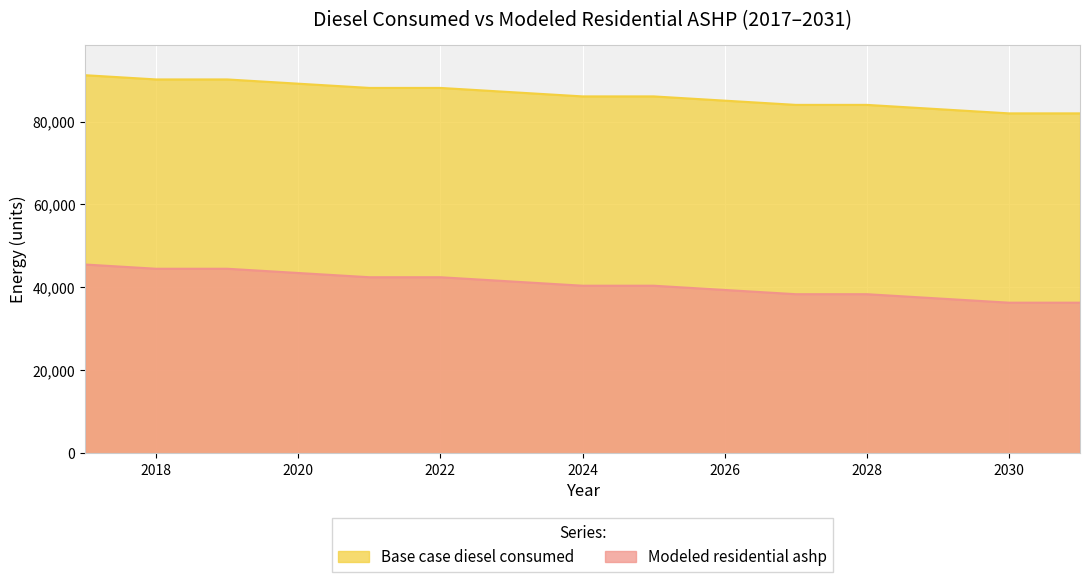

List the labels in order of Base case diesel consumed value, smallest first.

2030, 2031, 2029, 2027, 2028, 2026, 2024, 2025, 2023, 2021, 2022, 2020, 2018, 2019, 2017